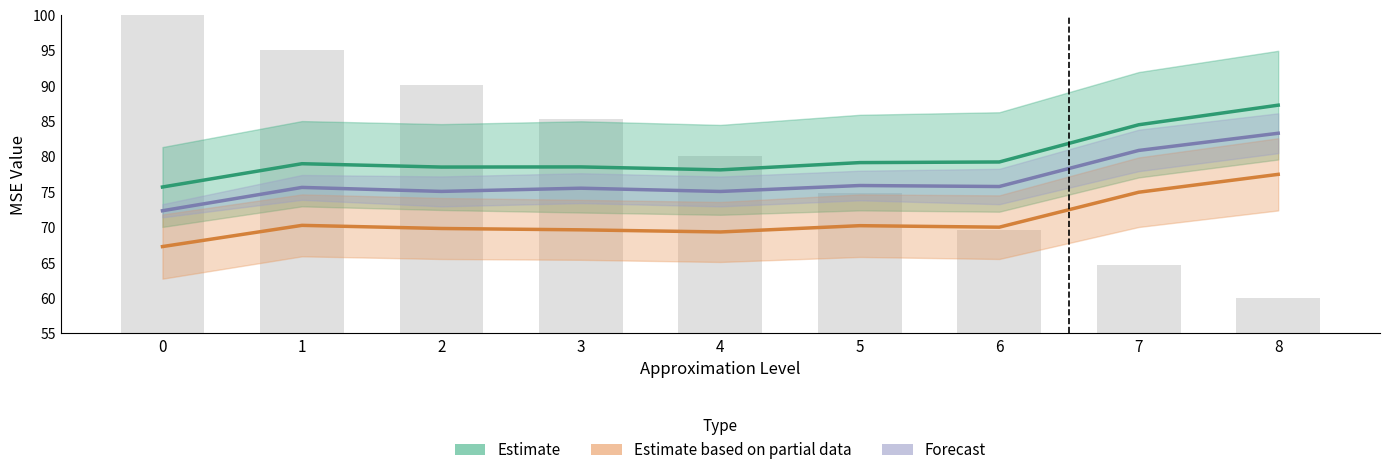

Are the bars grouped side by side (vs. stacked)?

Yes